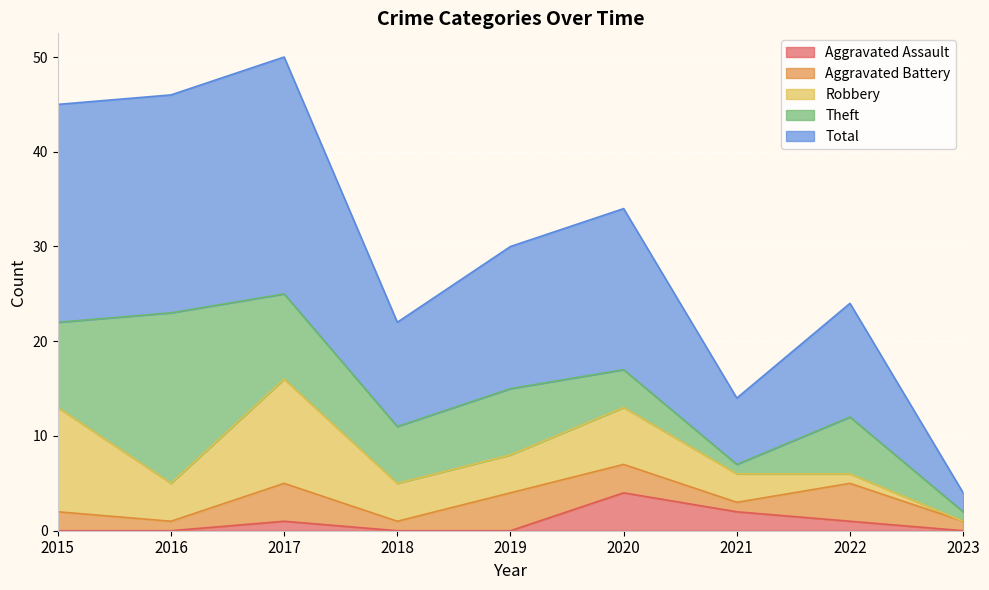

Which series has the largest total across all categories?

Total